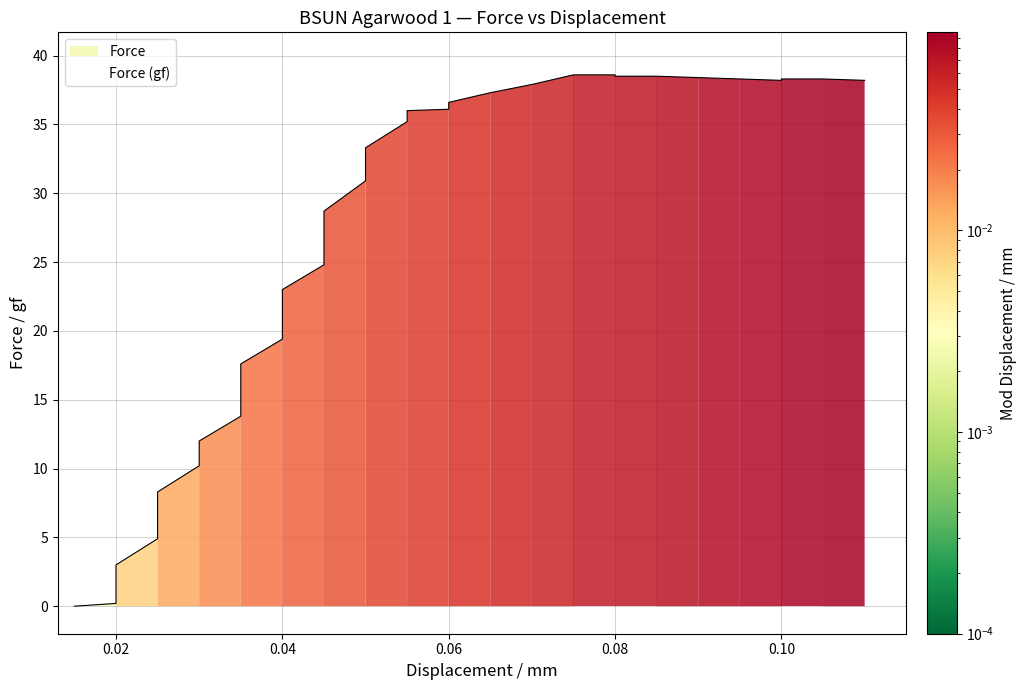

What is the value of the Displacement point at the 25th from the left?

0.1